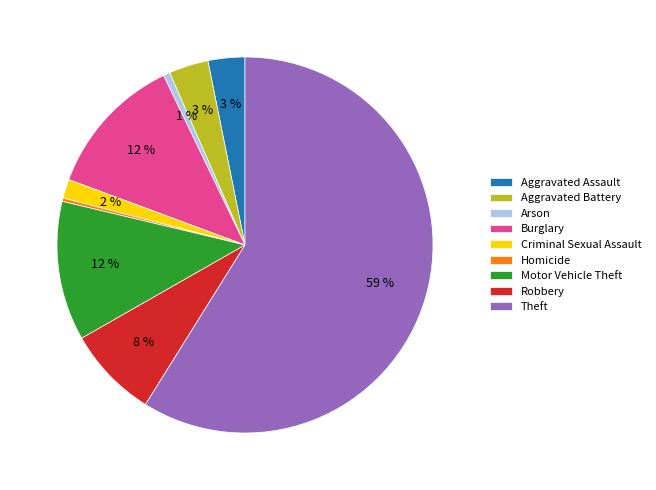

To the nearest percent, what is the difference between the largest and smallest slice percentages?

59%